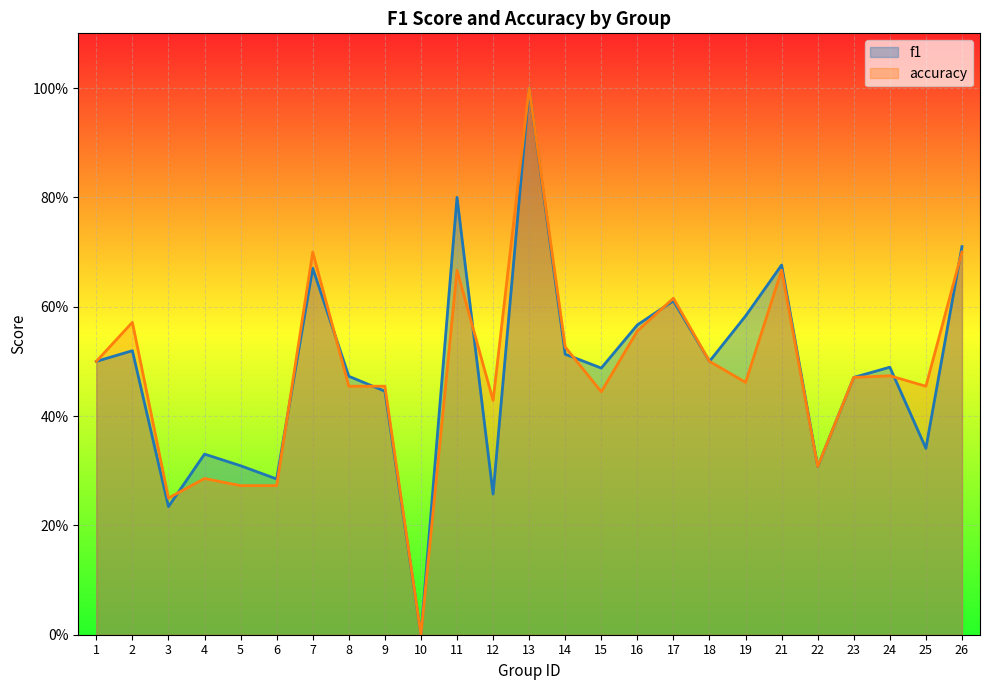

Which has a higher value, 26 or 7?

26